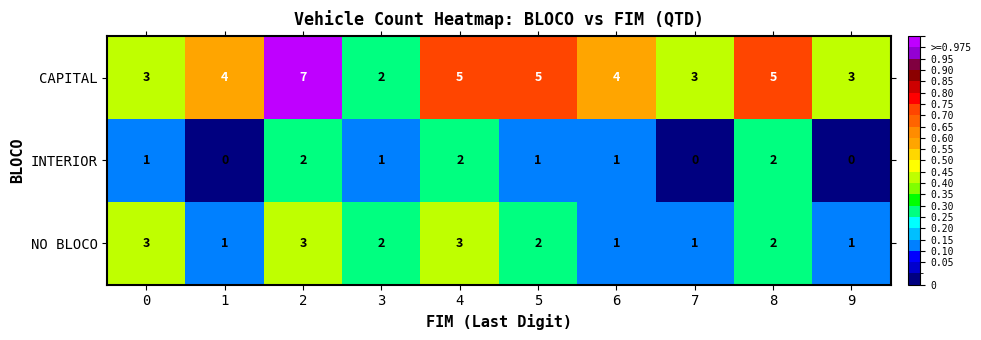

Count the INTERIOR values in the range 0 to 2.

10